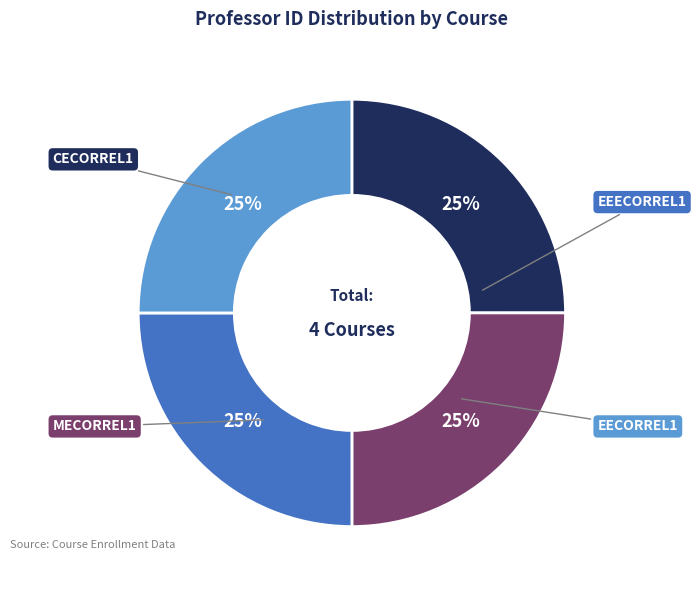

Does MECORREL1 represent more than half of the total?

No